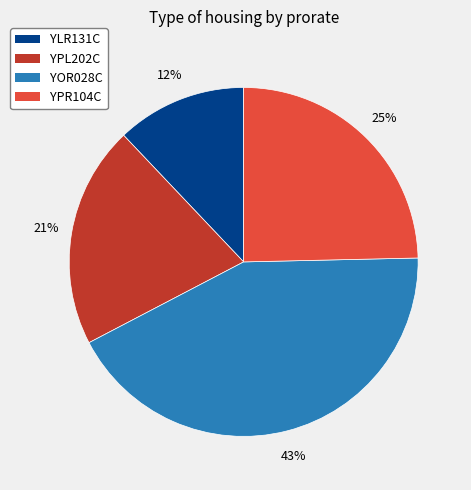

What is the largest slice in the pie chart?

YOR028C